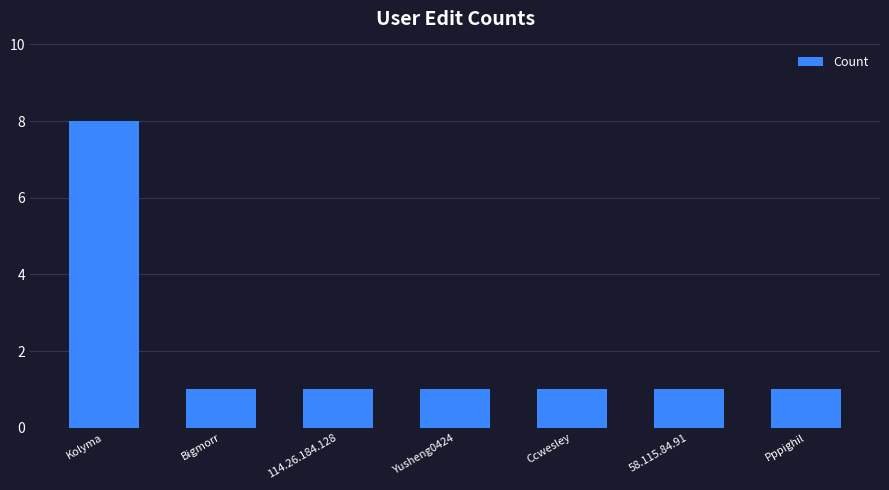

What is the value of the 1st bar from the left?

8